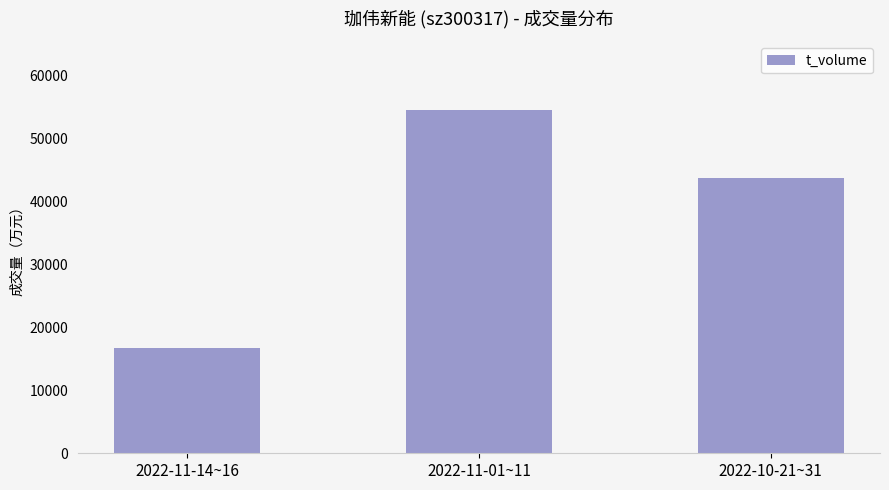

Approximately how many times larger is the value at 2022-11-14~16 compared to 2022-11-01~11?

0.3